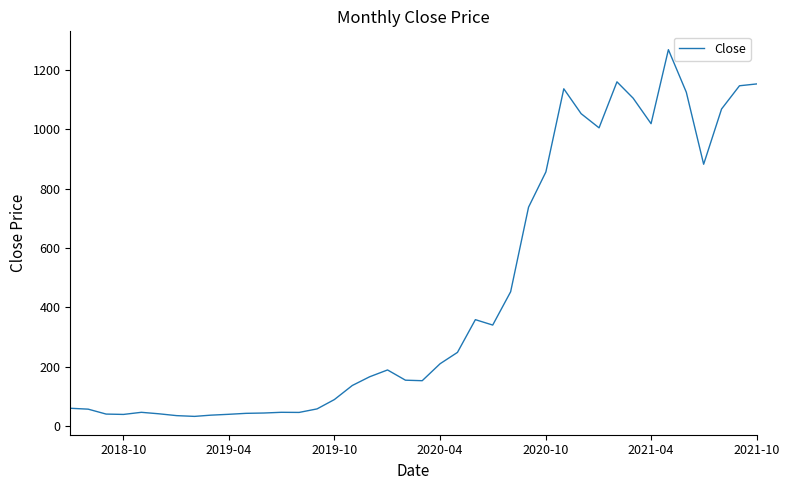

How many lines are shown in the chart?

1